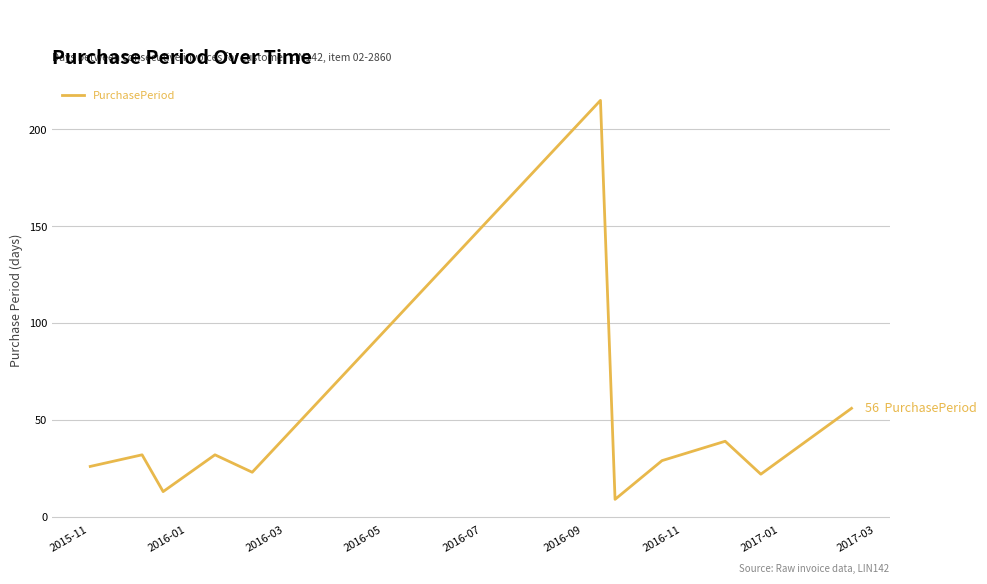

What is the smallest value displayed?

9